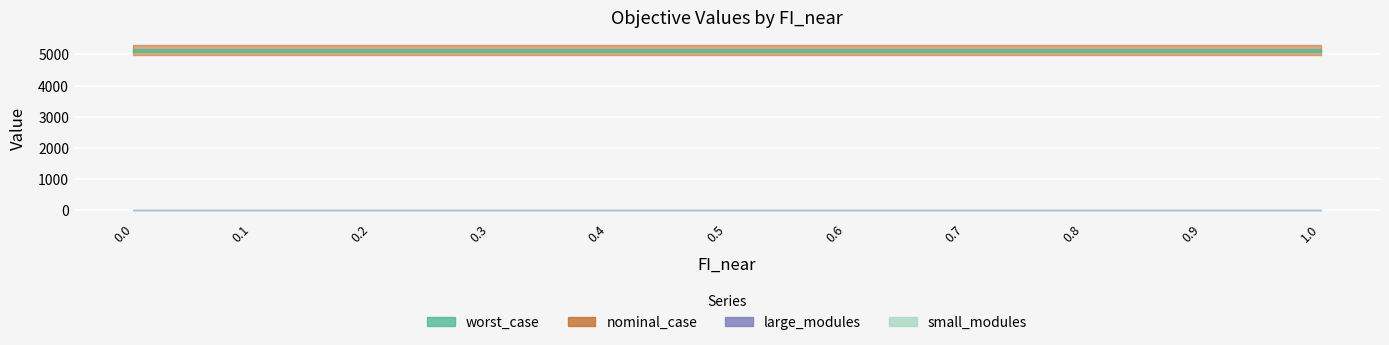

True or false: worst_case and small_modules intersect in this chart.

False